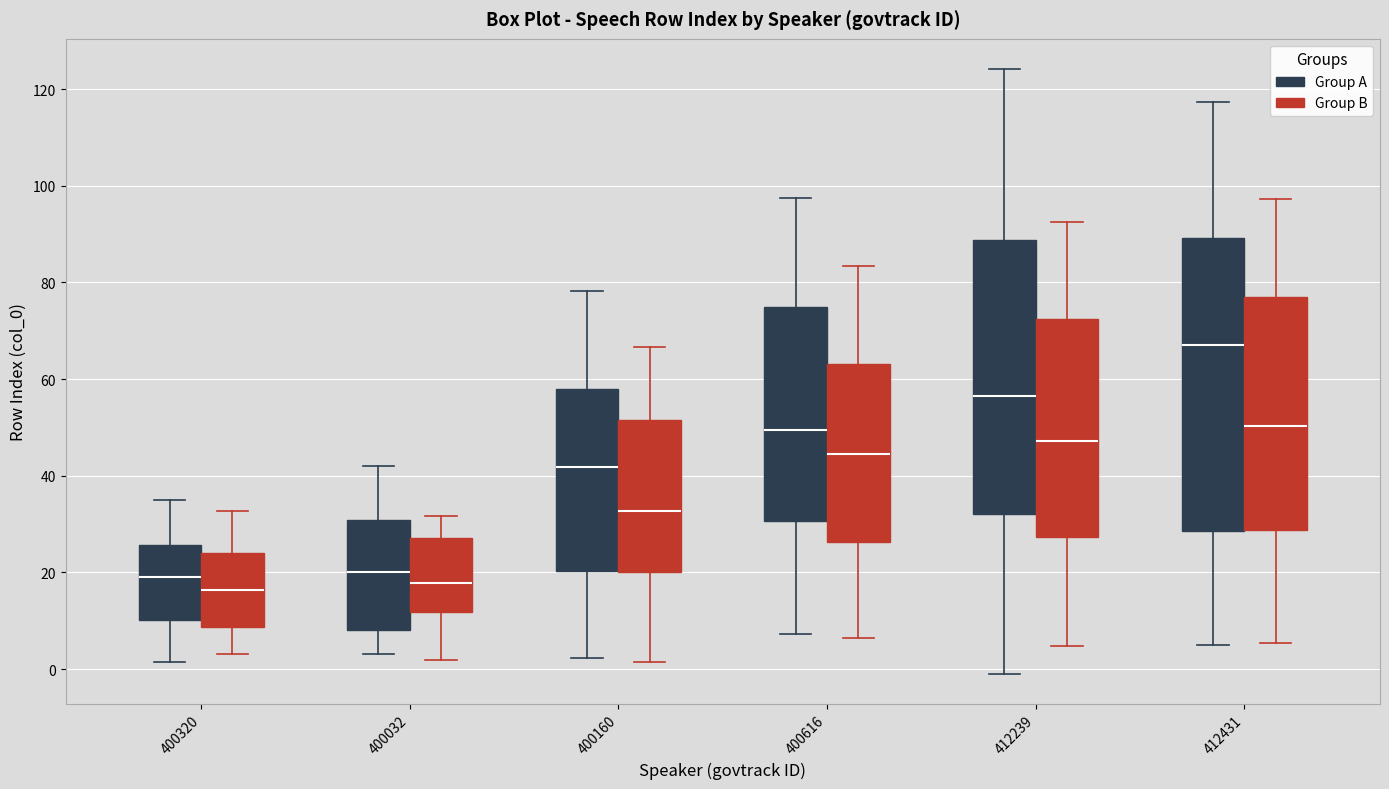

Which box is the tallest, from its lower edge to its upper edge?

412431 (Group A)